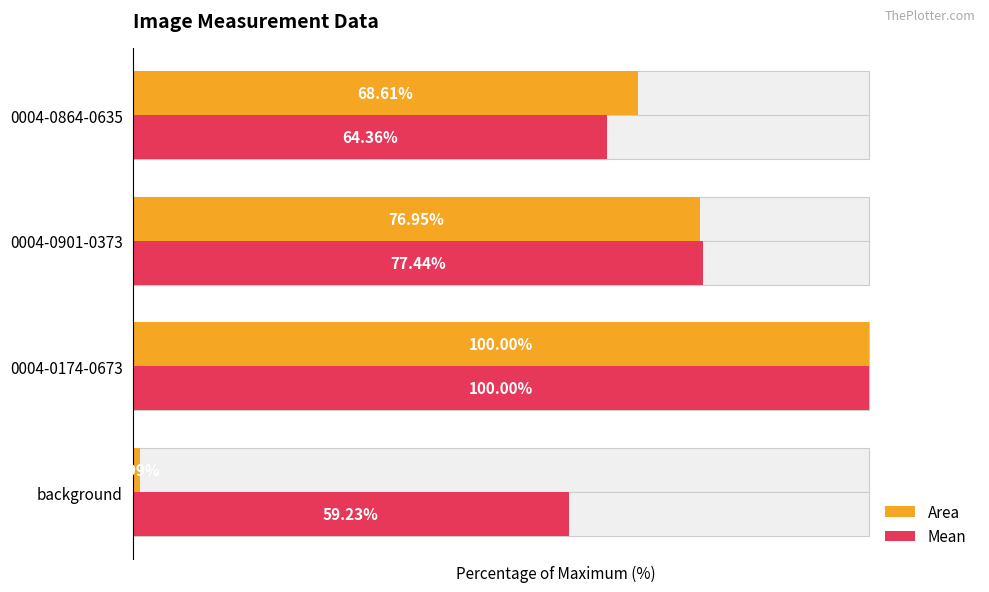

Between 0004-0174-0673 and 0004-0901-0373, which series saw the biggest shift?

Area